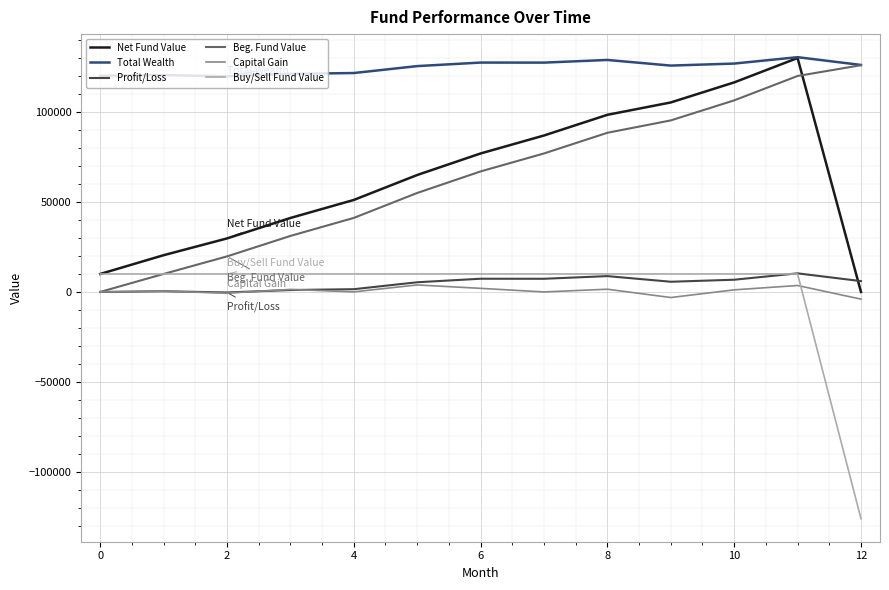

How many times do Beg. Fund Value and Buy/Sell Fund Value cross each other?

1